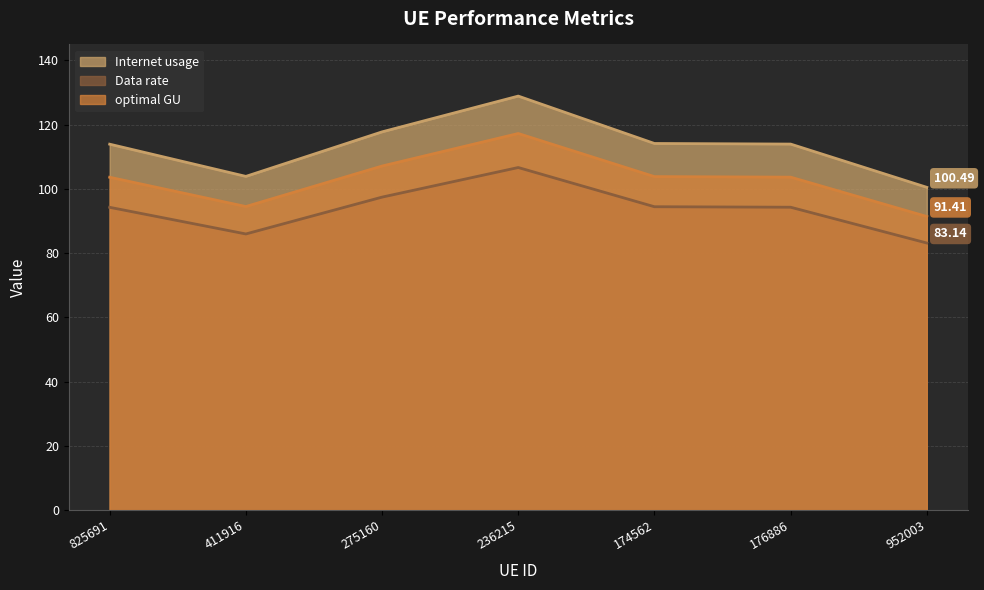

Is the value of optimal GU at 174562 greater than the value of Internet usage at 176886?

No